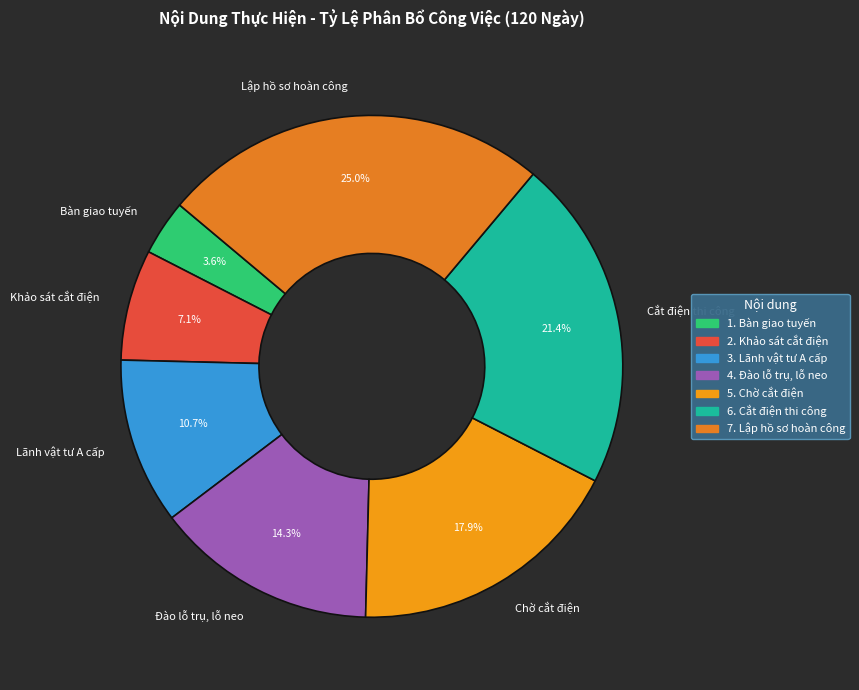

What is the smallest slice in the pie chart?

Bàn giao tuyến